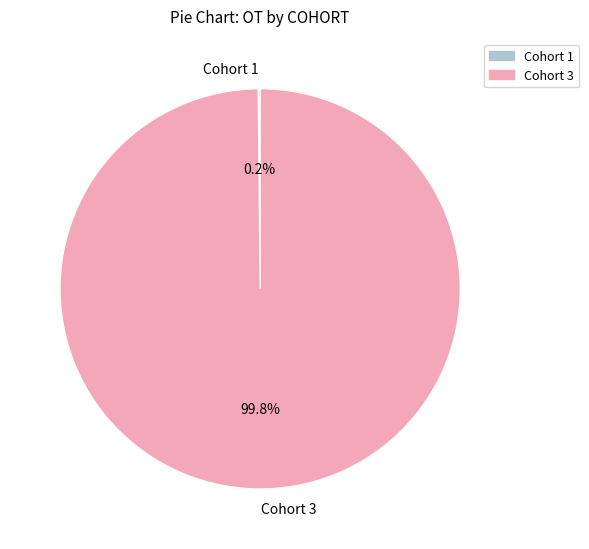

Is there a majority slice in this chart?

Yes